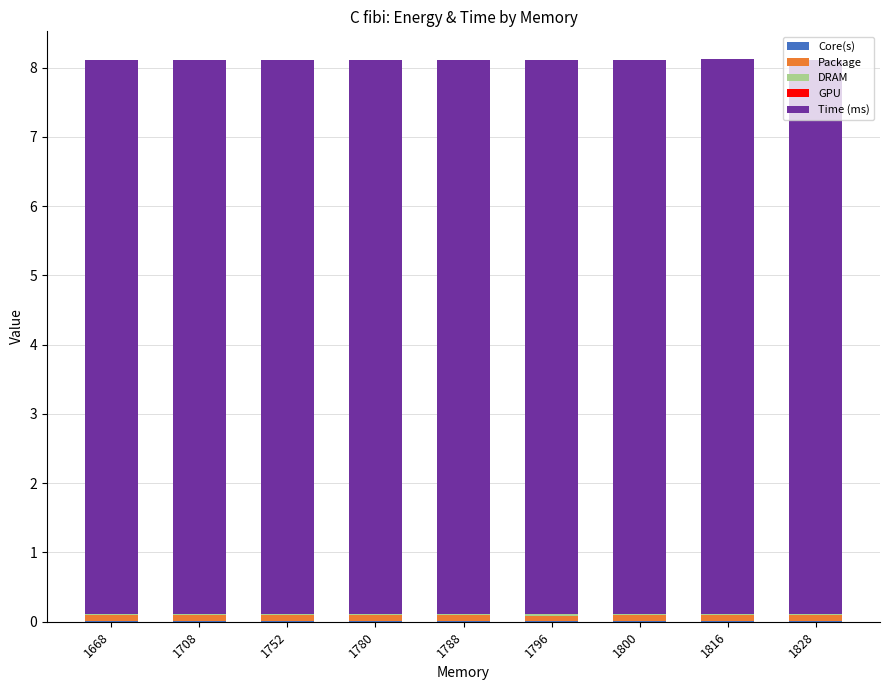

At how many categories does at least one series exceed 2?

9